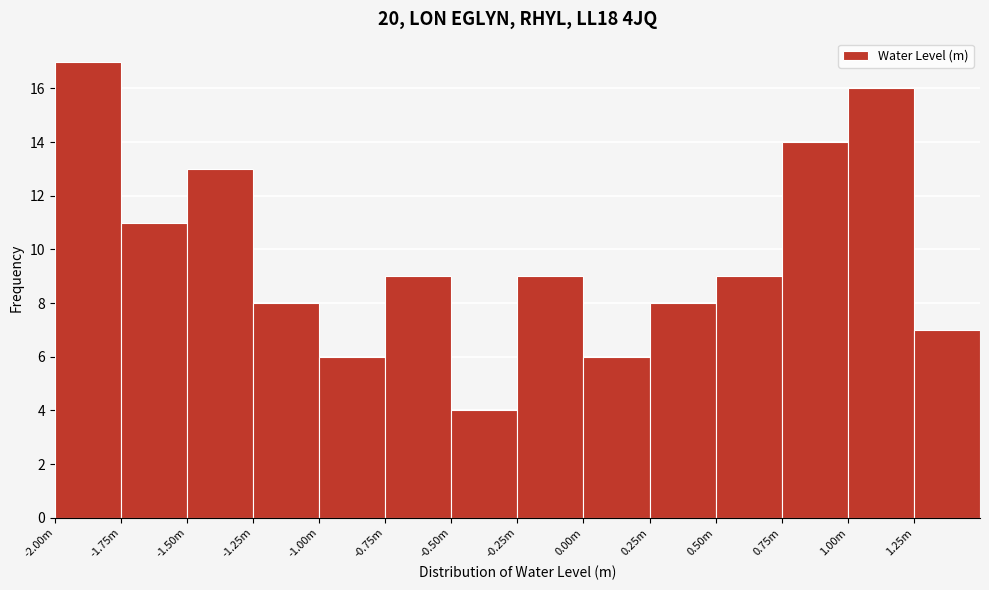

Reading left to right, extract all data points from this chart.

17	11	13	8	6	9	4	9	6	8	9	14	16	7